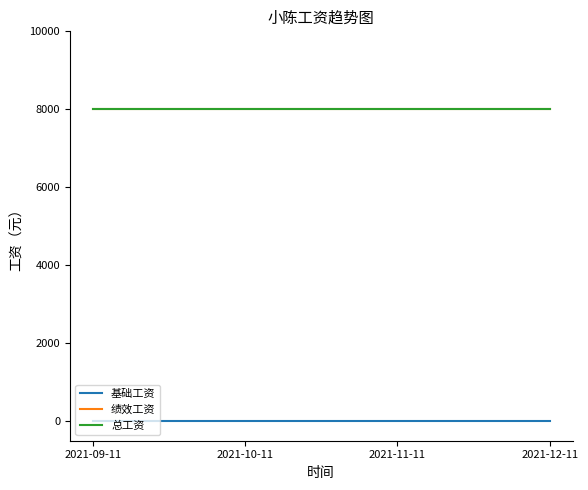

True or false: 基础工资 and 总工资 cross at least once.

False